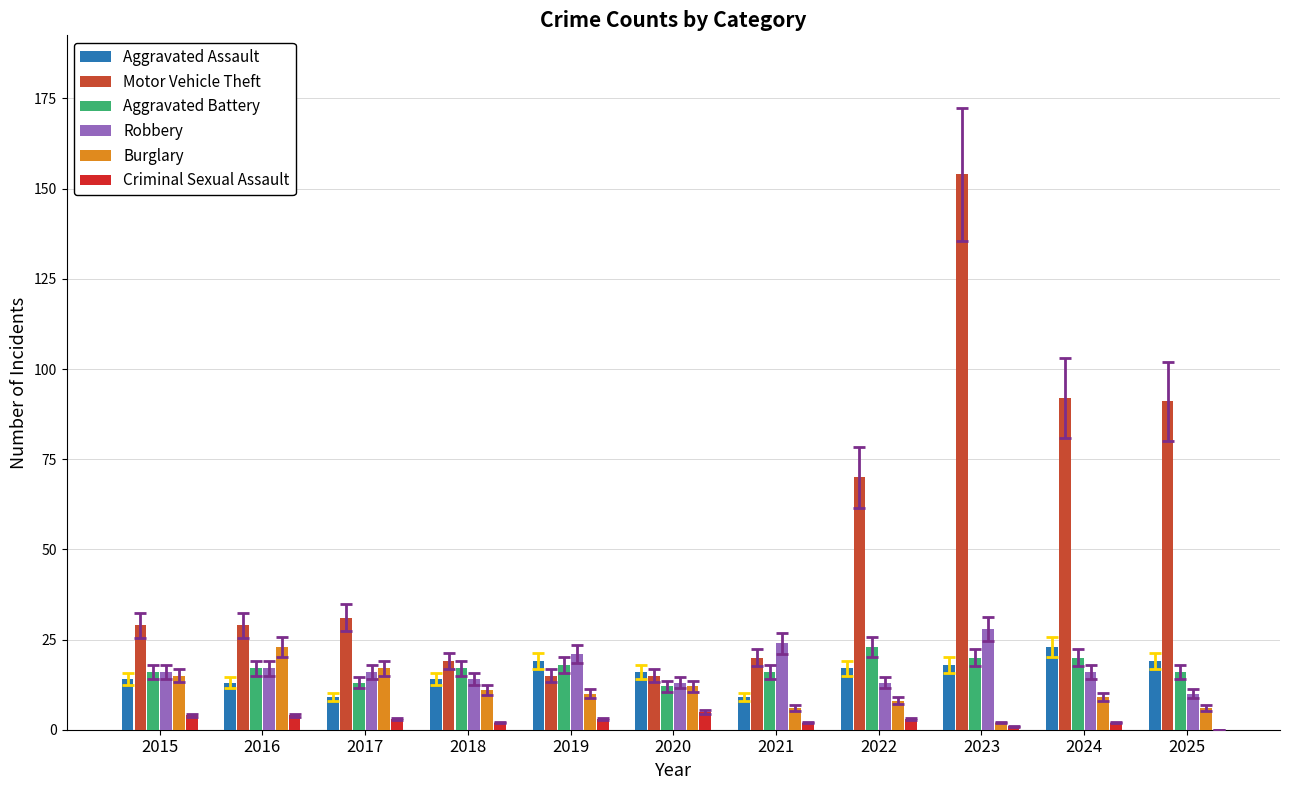

Between 2015 and 2017, which series saw the biggest shift?

Aggravated Assault